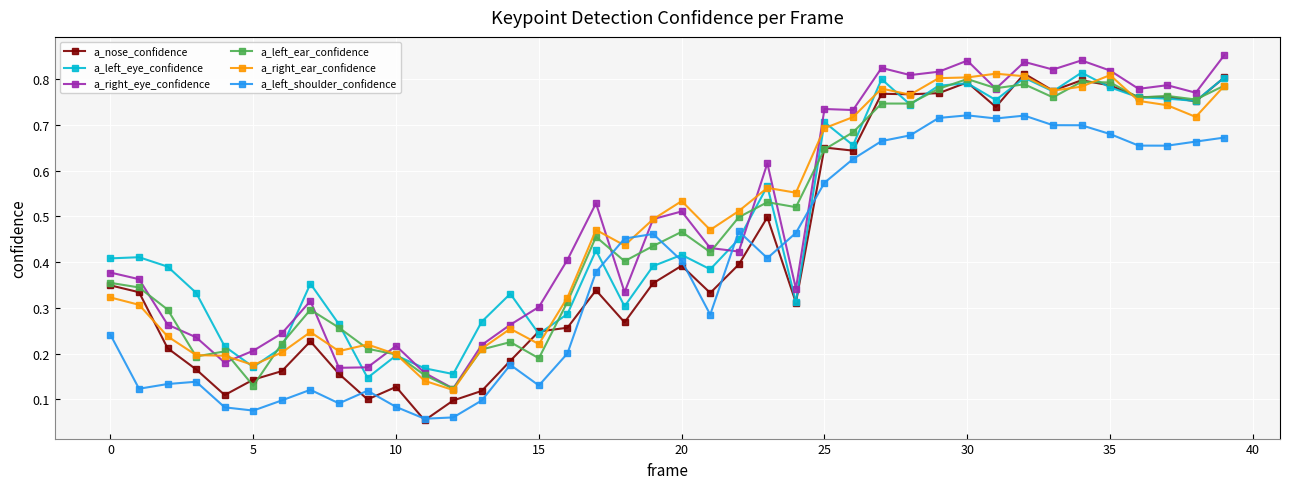

How many times do a_left_ear_confidence and a_left_shoulder_confidence cross each other?

2